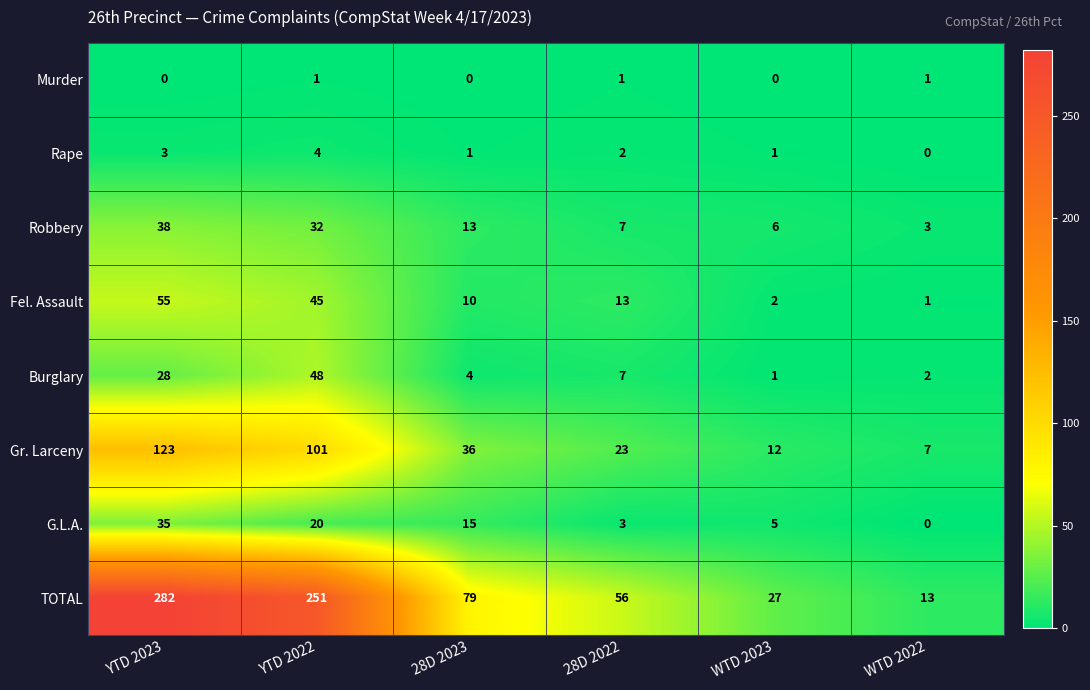

What is the approximate value of Burglary at 28D 2023?

4